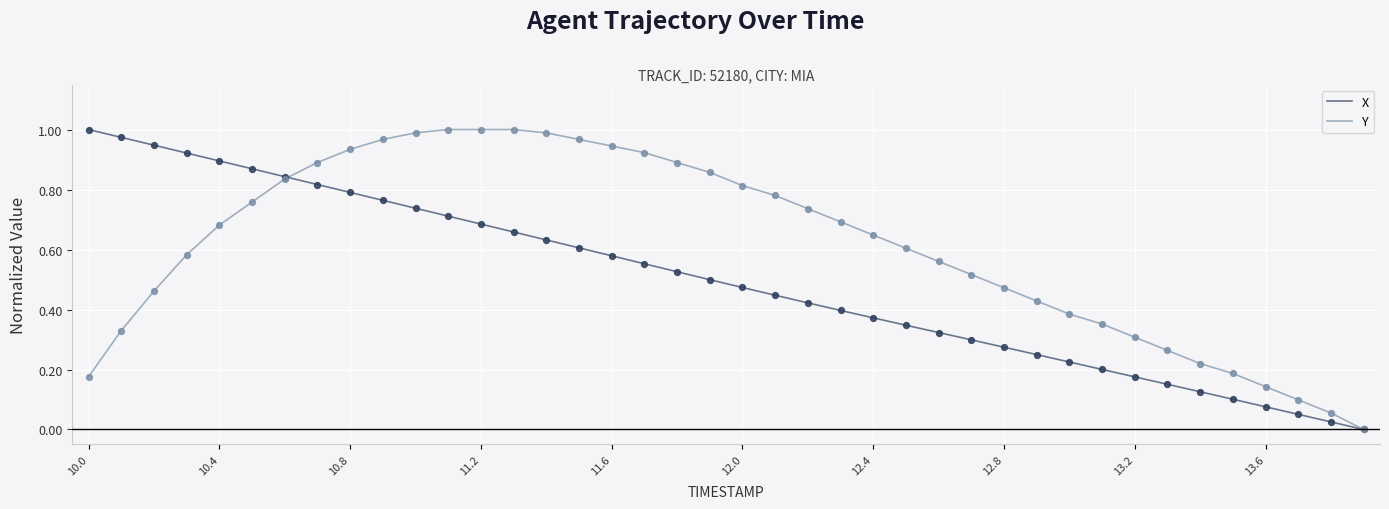

List the series in order of their overall mean, lowest first.

X, Y